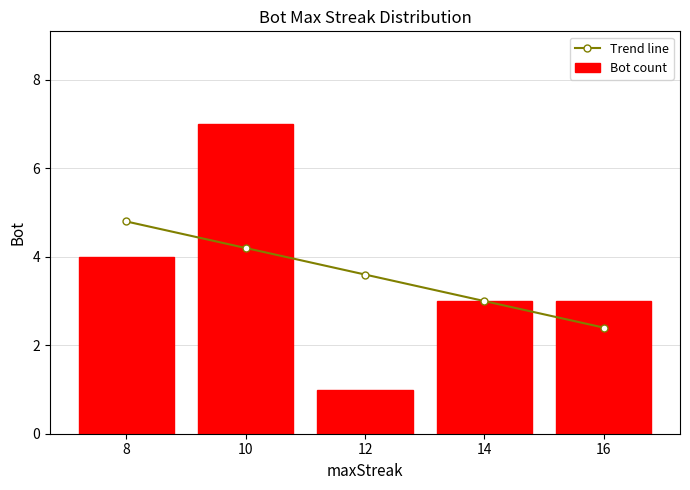

Between 12 and 14, which series saw the biggest shift?

Bot count